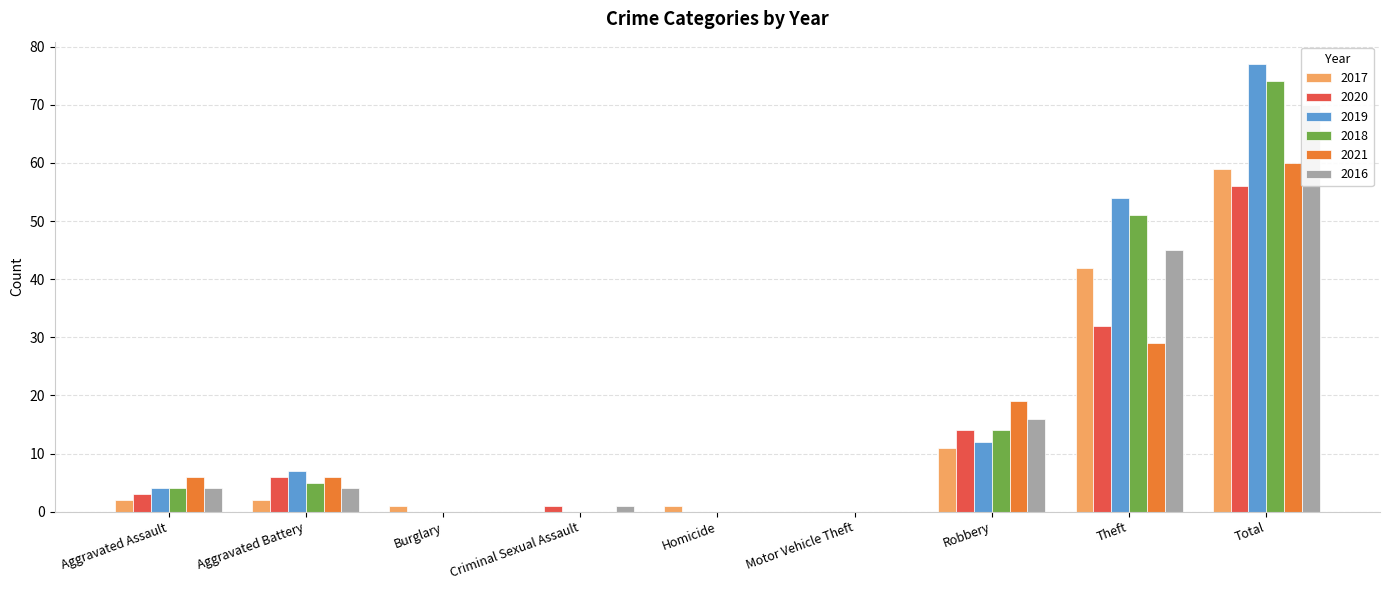

Is it true that 2016 equals 0 at Burglary?

True